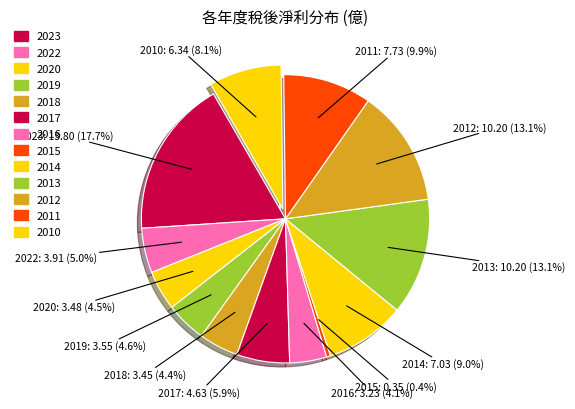

Is there any slice that represents more than half of the pie?

No